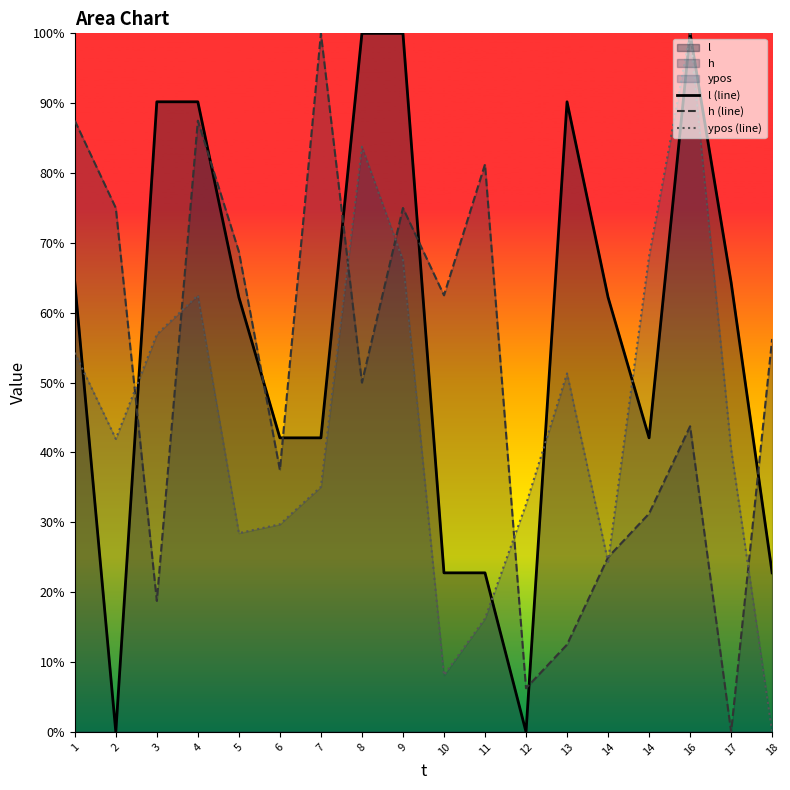

What is the difference between the highest and lowest values at 4?

27.7